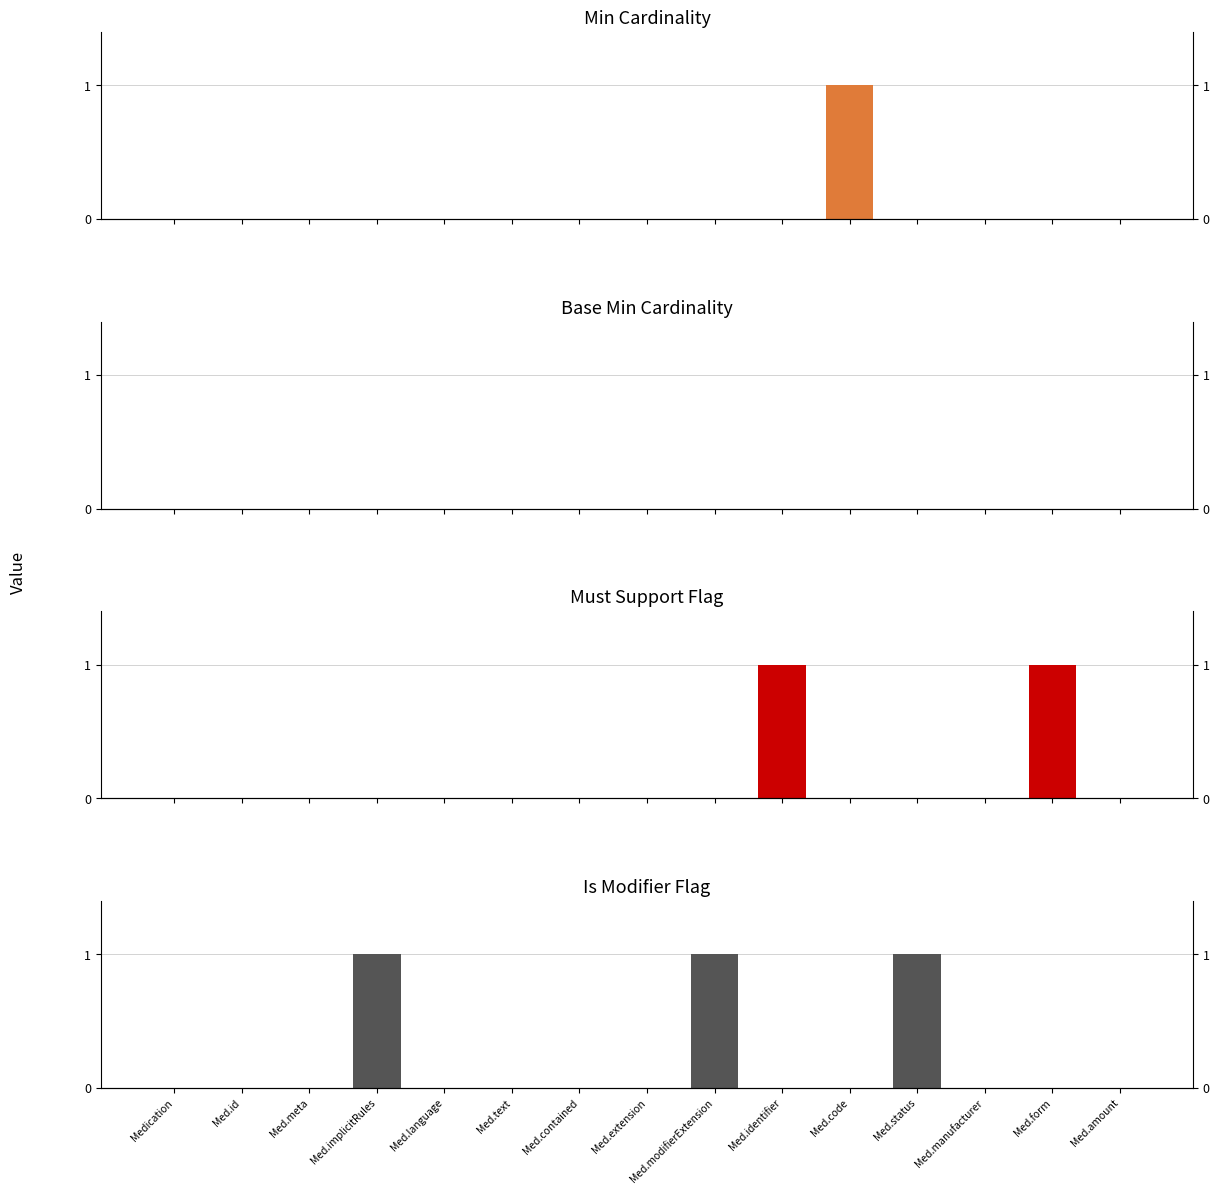

What is the difference between the maximum and second lowest values in the Must Support series?

1